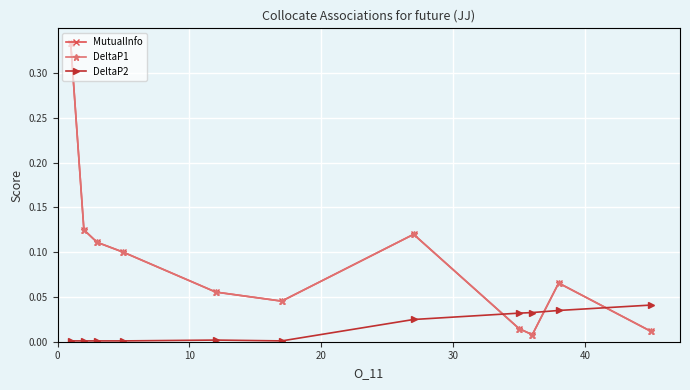

Does the chart have visible grid lines?

Yes